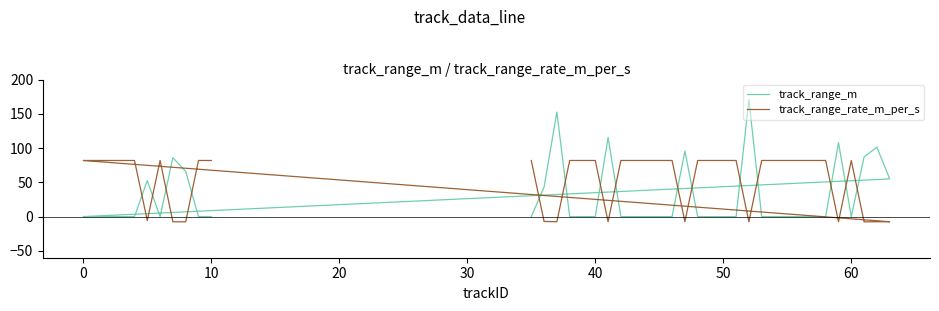

True or false: track_range_rate_m_per_s has more than 0 interior local peaks.

True